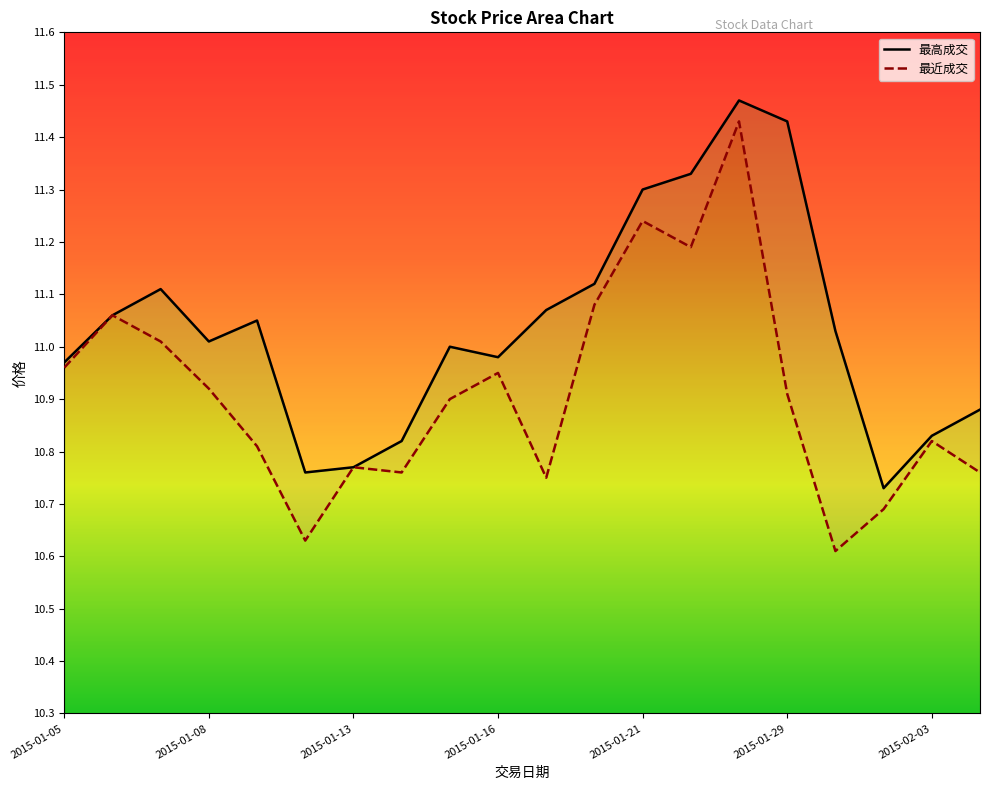

The chart shows a value of 4.9 at 2015-01-07. True or false?

False